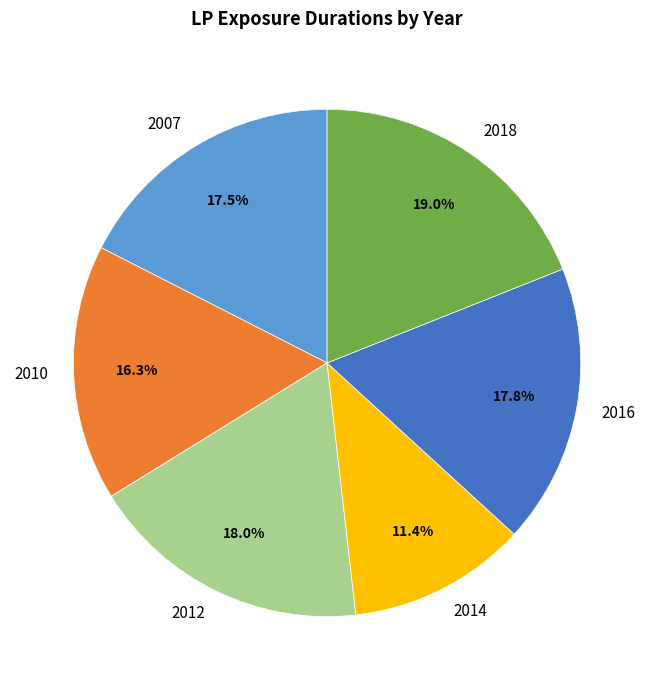

Is the sum of 2018 and 2007 greater than half?

No